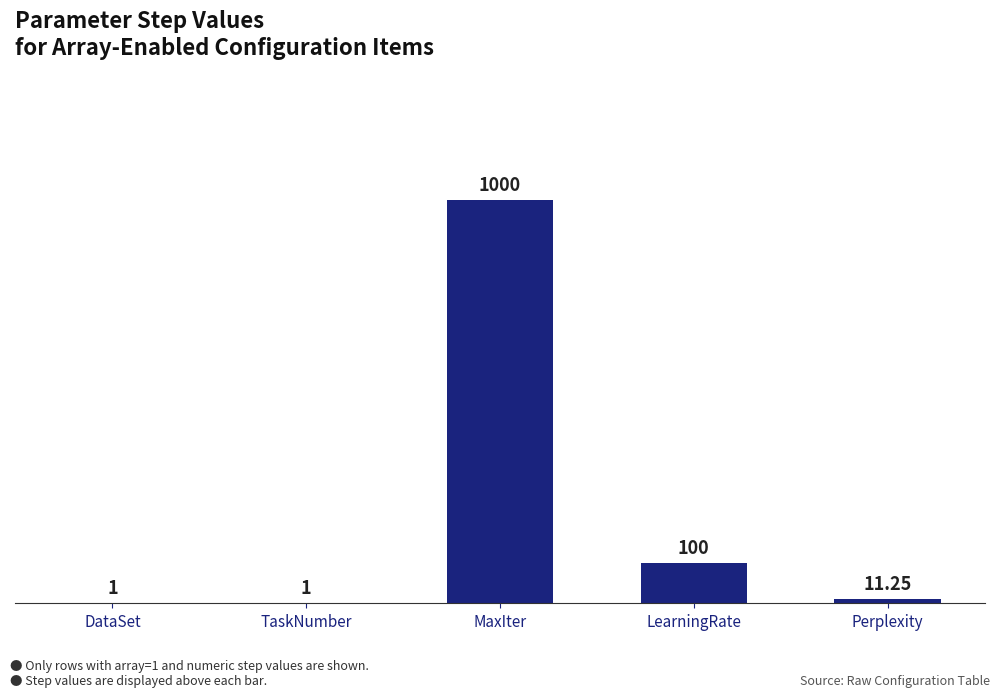

What is the label of the 2nd bar from the right?

LearningRate